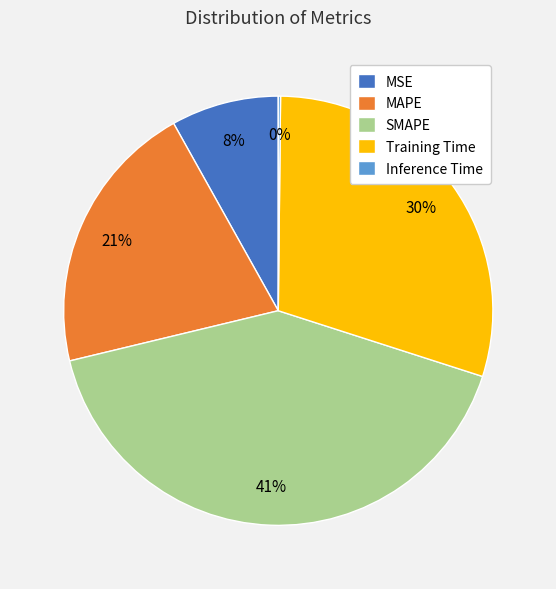

Combined, do SMAPE and MAPE account for over 50%?

Yes